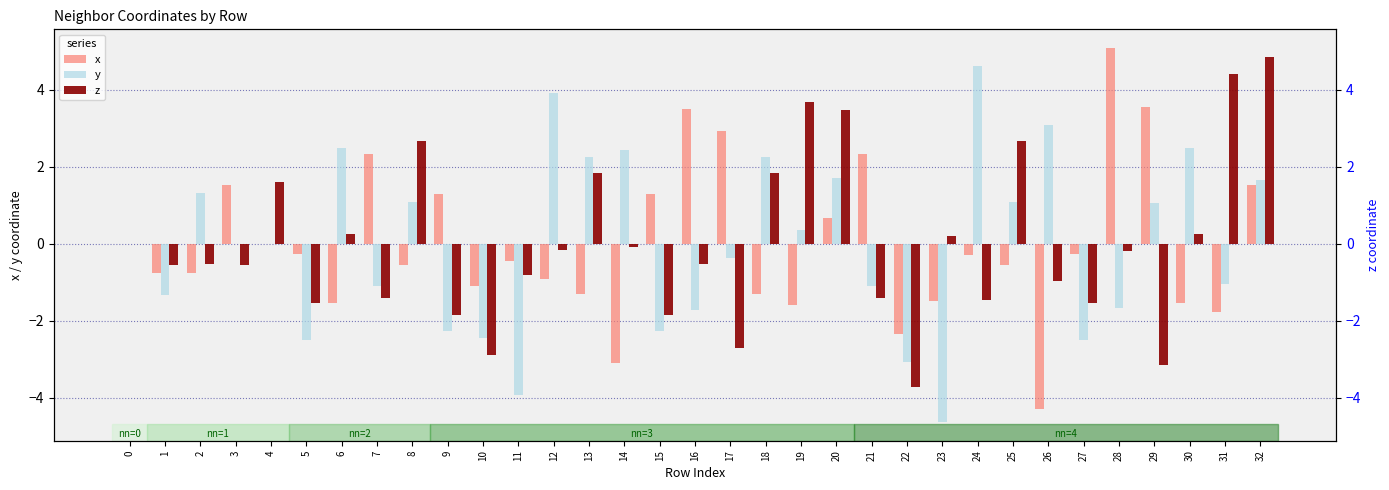

Is it true that y equals 1.1 at 8?

True